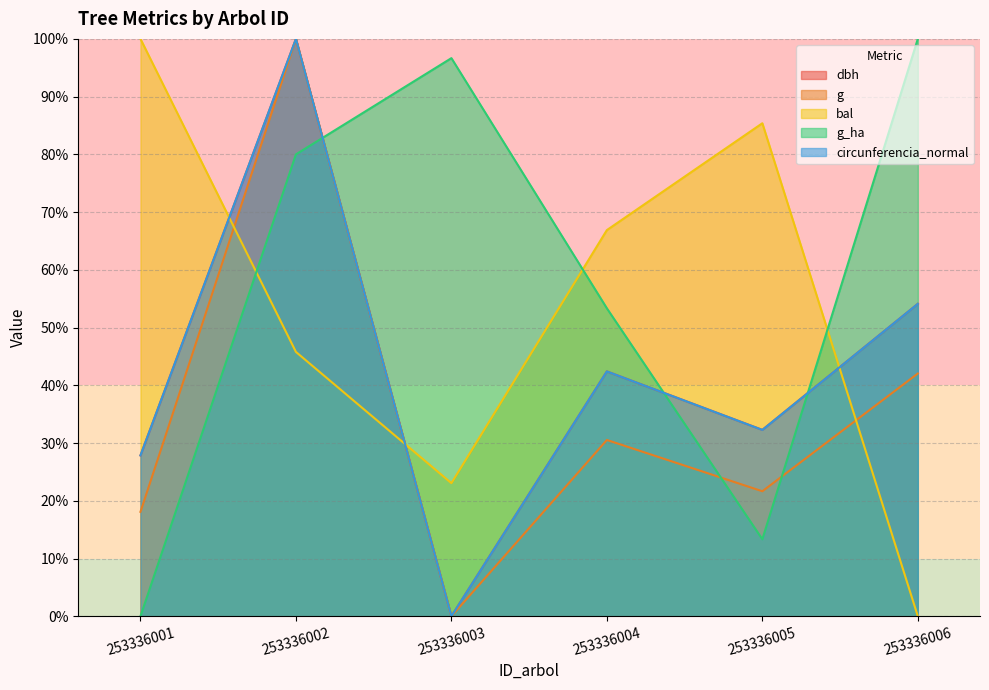

Rank the series by their maximum value, from lowest to highest.

g_ha, bal, dbh, circunferencia_normal, g